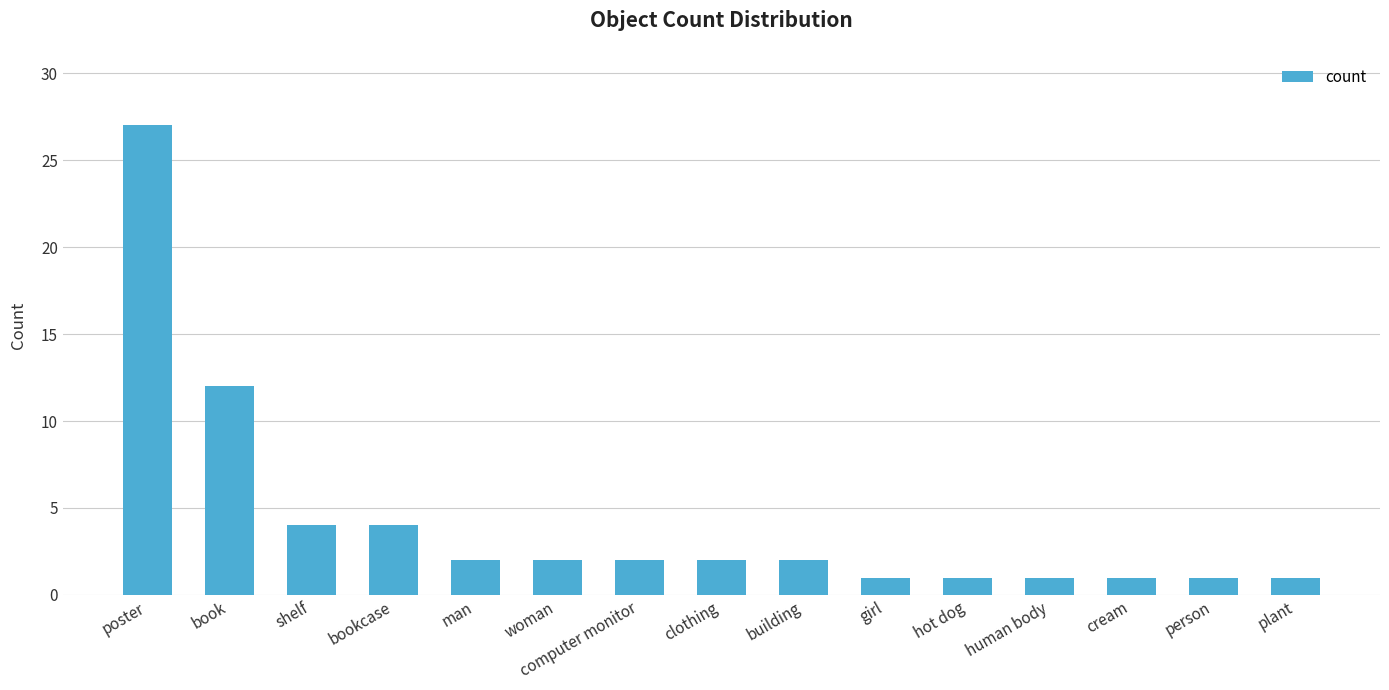

Is it true that the value at plant is 1?

True